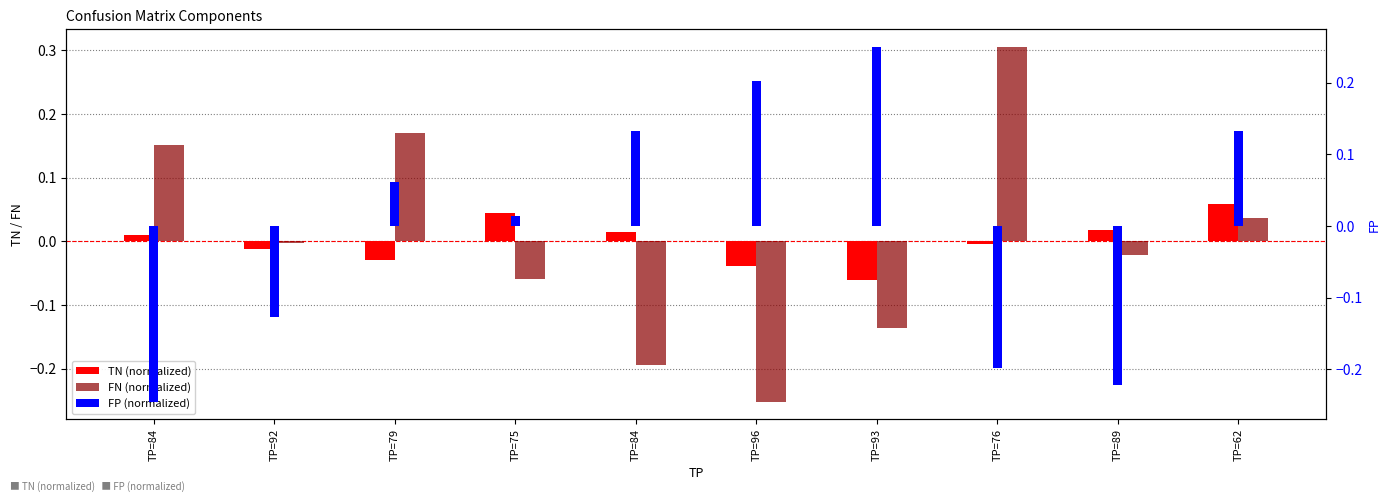

Reading right to left, transcribe all the data shown in this chart.

TN (normalized): TP=62=0.1	TP=89=0.0	TP=76=-0.0	TP=93=-0.1	TP=96=-0.0	TP=84=0.0	TP=75=0.0	TP=79=-0.0	TP=92=-0.0	TP=84=0.0
FN (normalized): TP=62=0.0	TP=89=-0.0	TP=76=0.3	TP=93=-0.1	TP=96=-0.3	TP=84=-0.2	TP=75=-0.1	TP=79=0.2	TP=92=-0.0	TP=84=0.2
FP (normalized): TP=62=0.1	TP=89=-0.2	TP=76=-0.2	TP=93=0.3	TP=96=0.2	TP=84=0.1	TP=75=0.0	TP=79=0.1	TP=92=-0.1	TP=84=-0.2